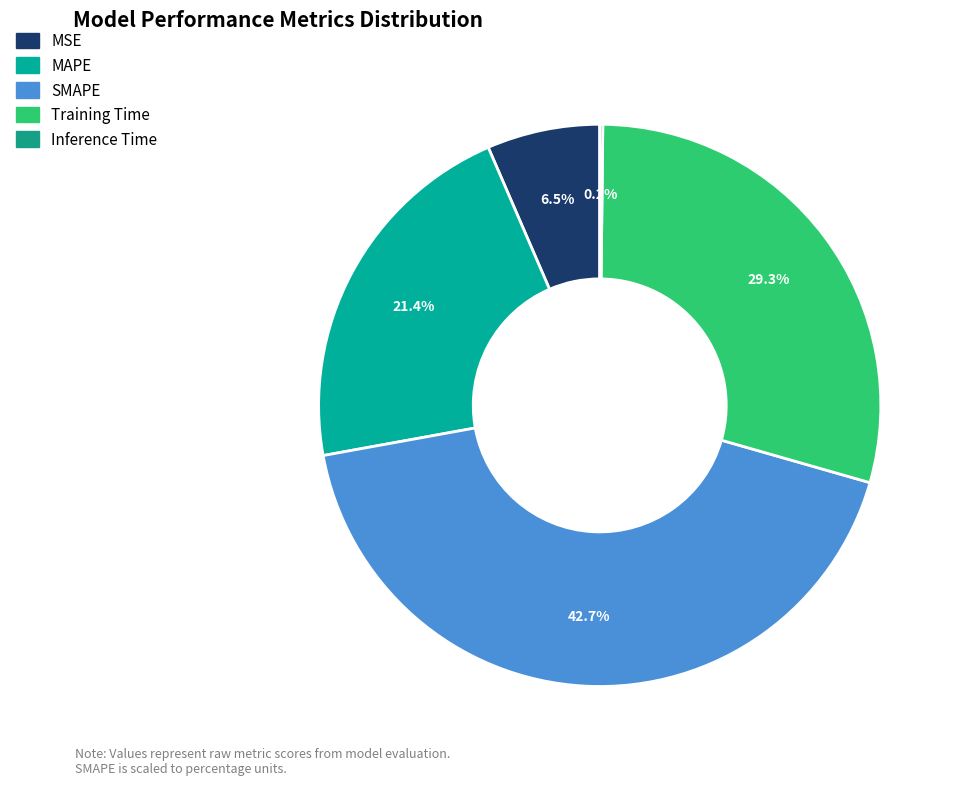

To the nearest percent, what portion does MAPE represent?

21%